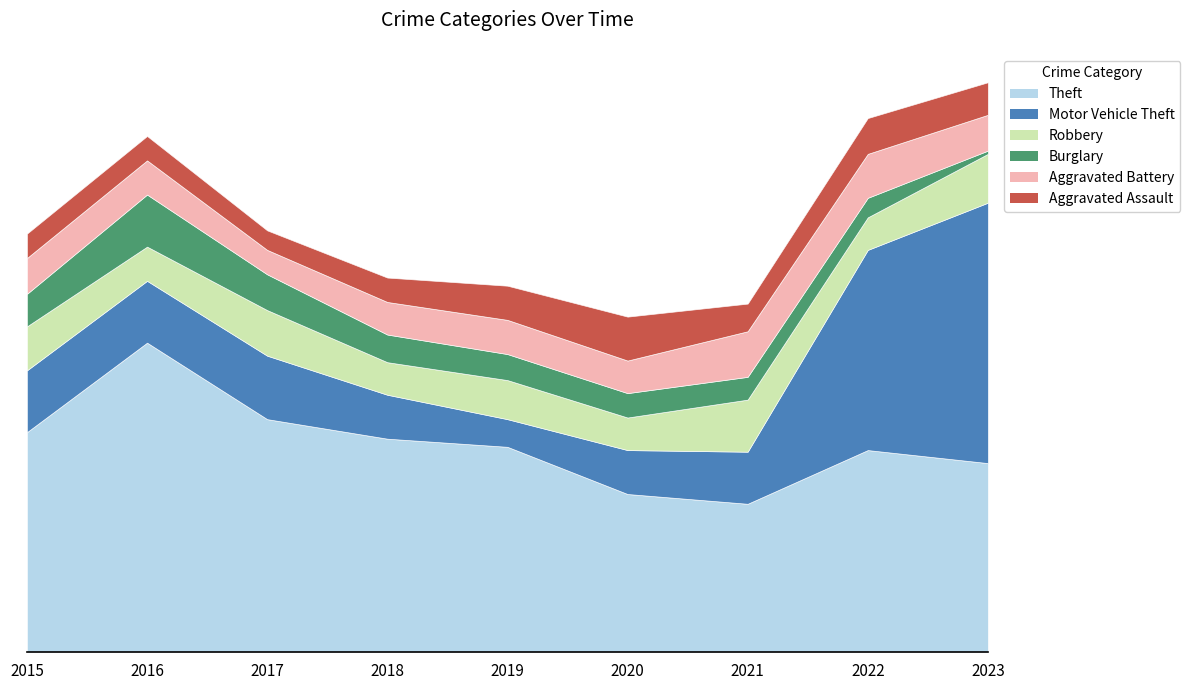

Which has a higher value, 2023 or 2016?

2016